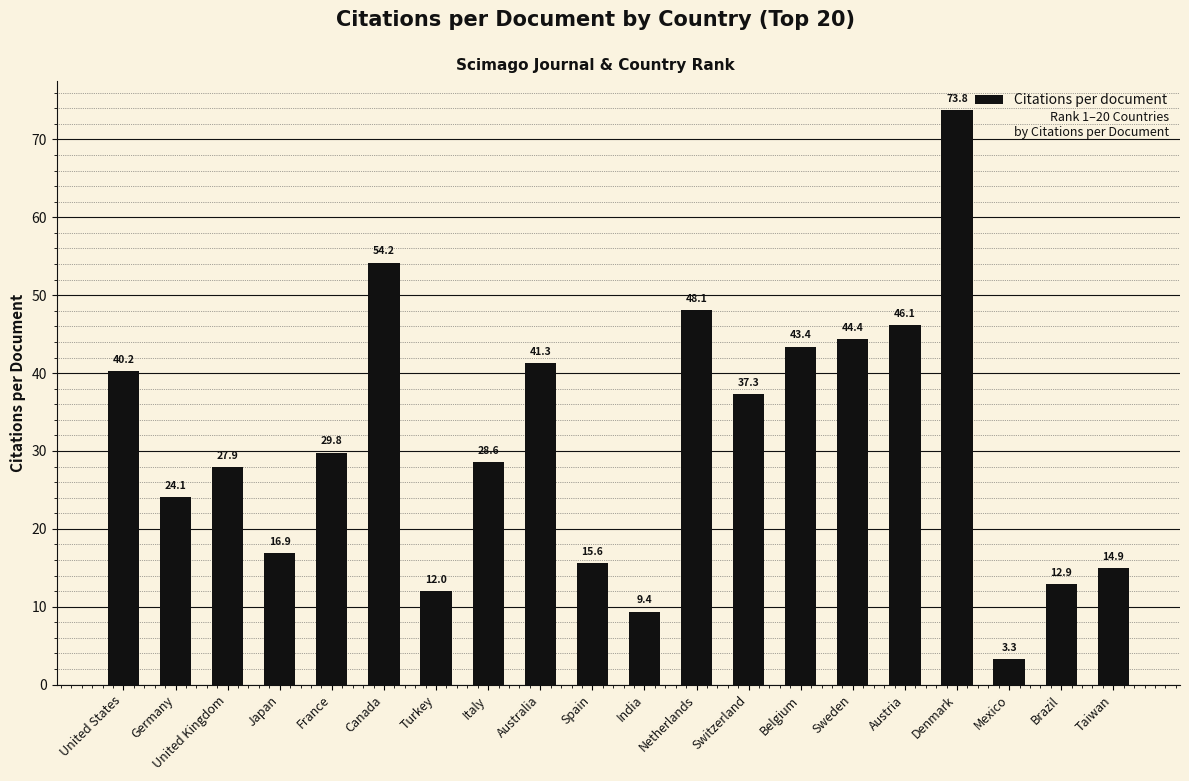

What is the value of the 4th bar from the left?

16.9